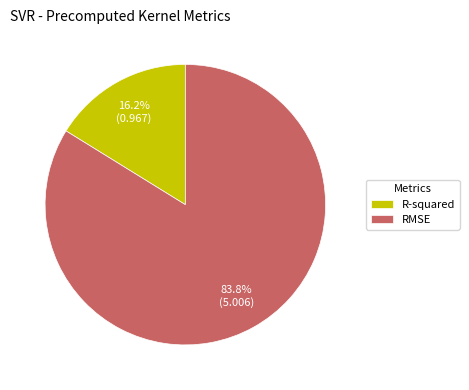

Which slice is the smallest?

R-squared